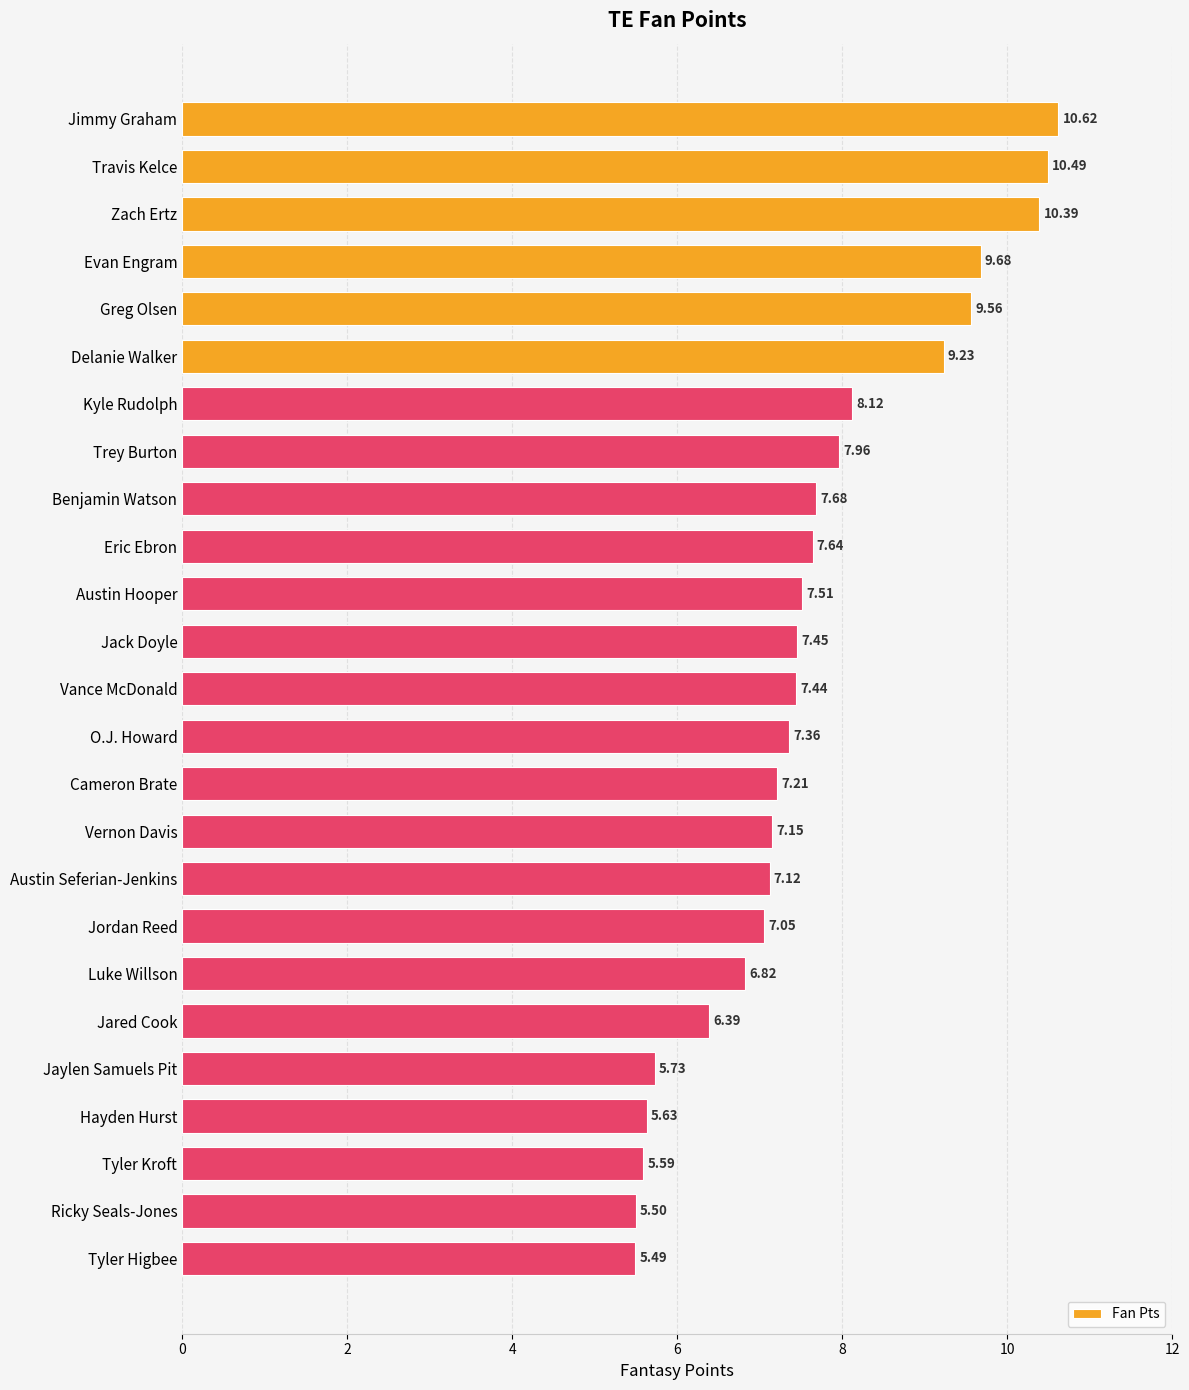

How many data points does each series have?

25